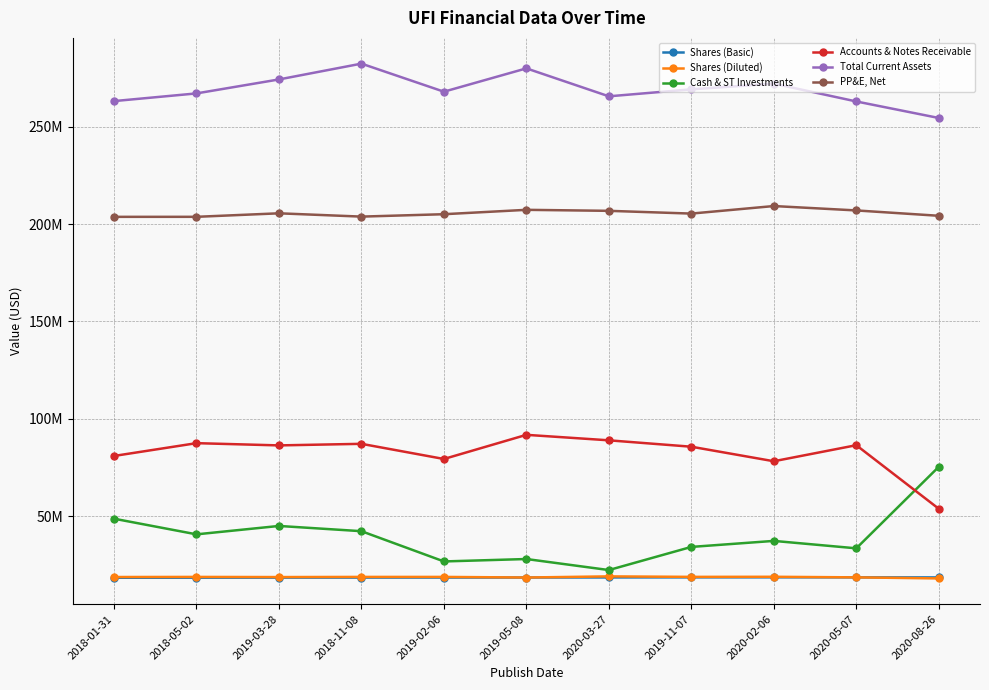

What is the average value of the Accounts & Notes Receivable series?

82303636